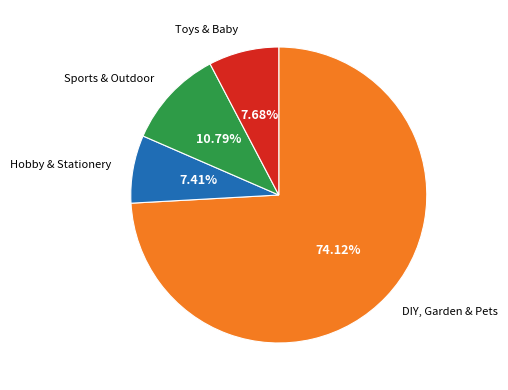

Is there any slice that represents more than half of the pie?

Yes